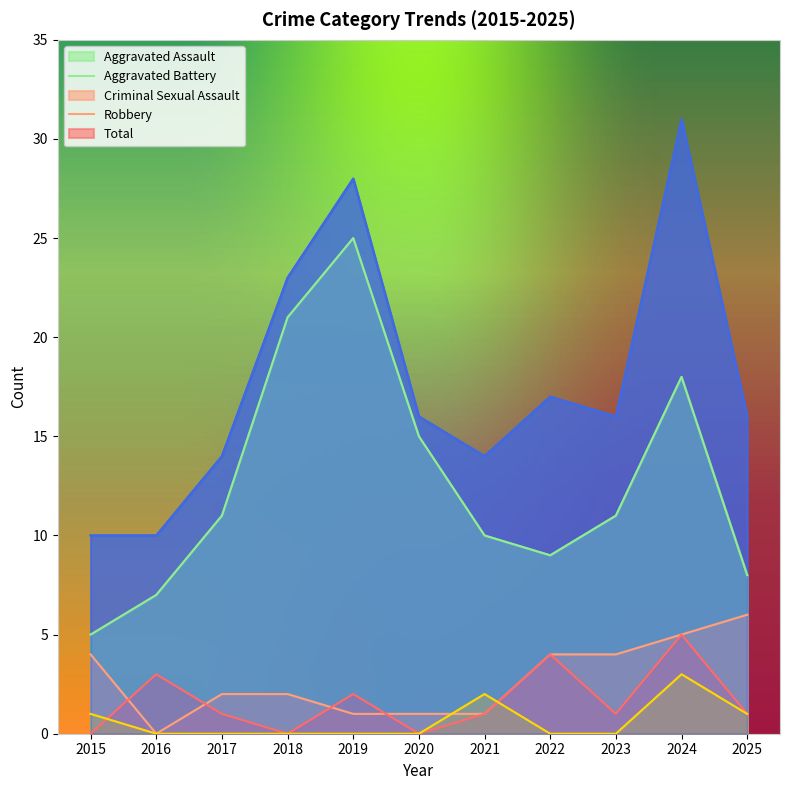

Which series has the widest spread of values?

Total